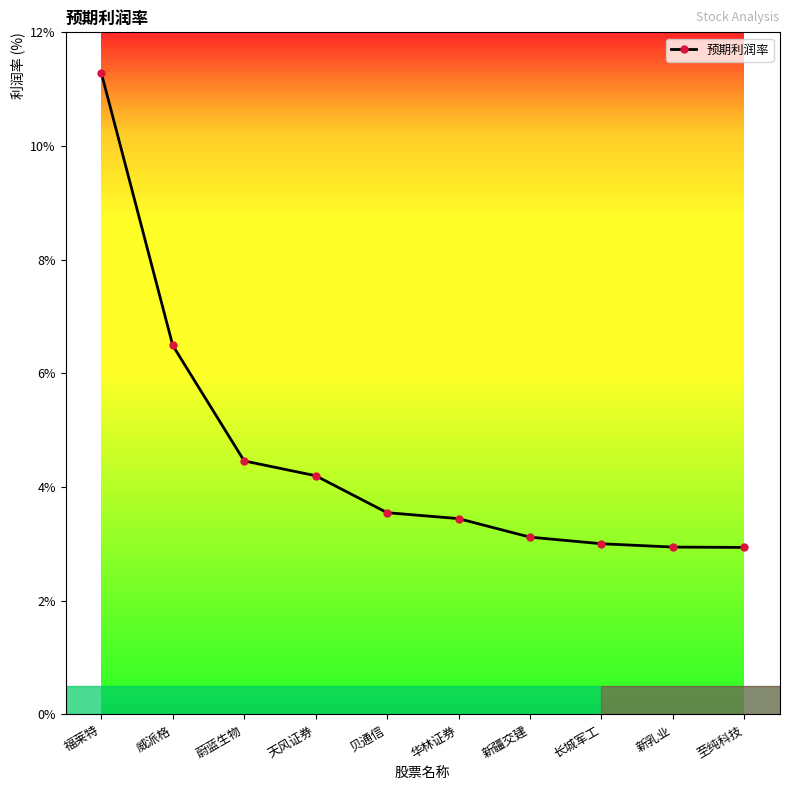

Does the chart display data point markers on the line(s)?

Yes